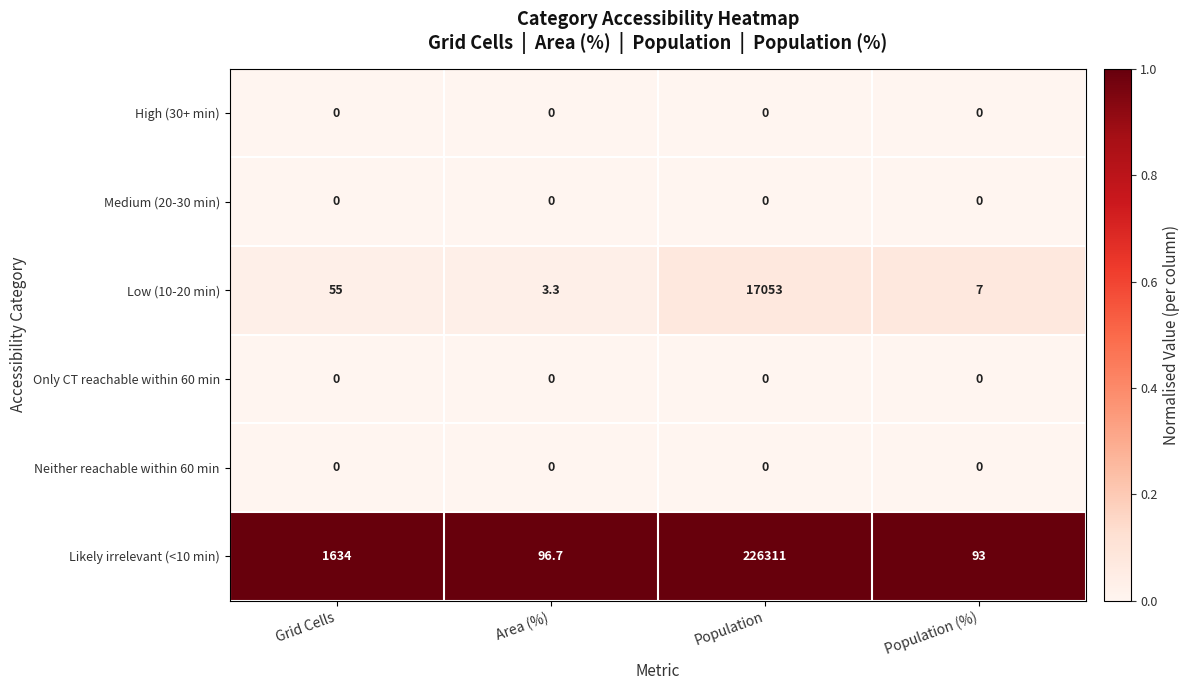

At how many categories does at least one series exceed 0?

4